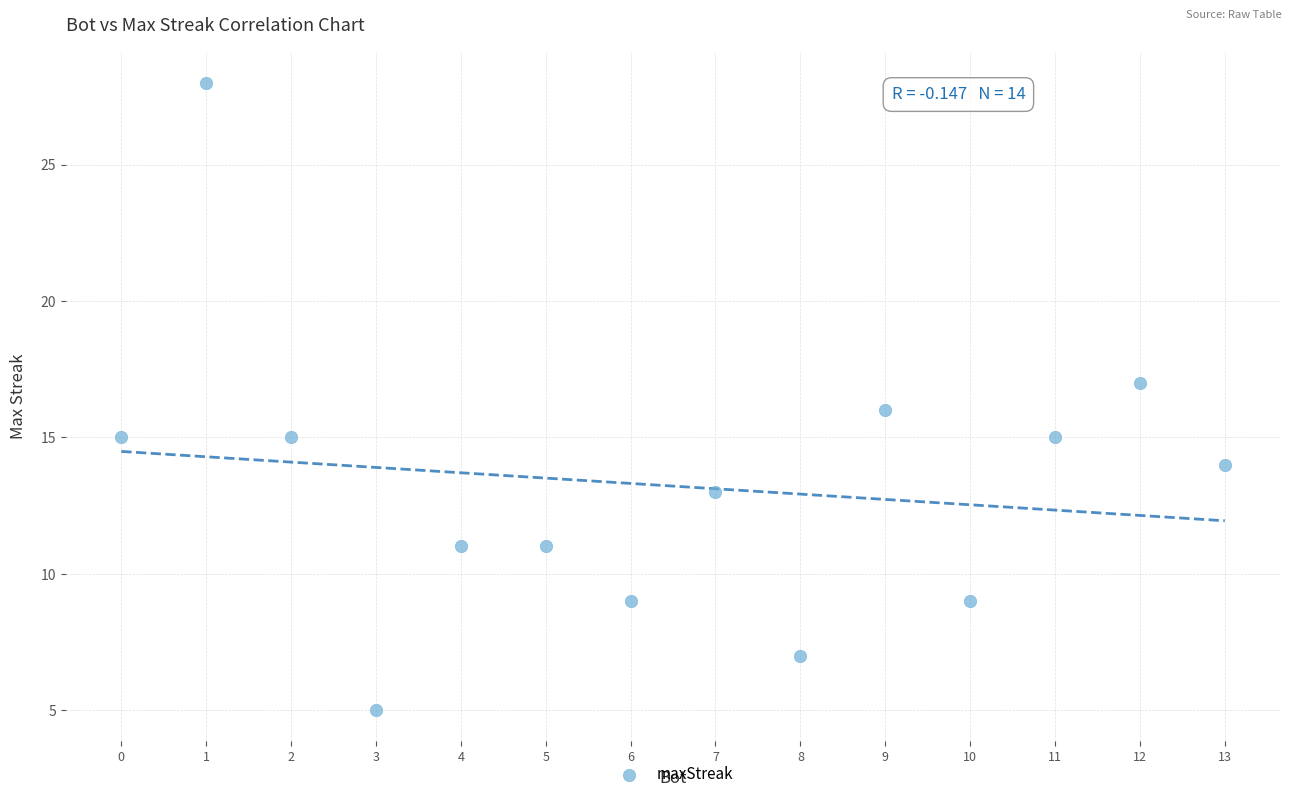

What is the range of X values (max minus min)?

13